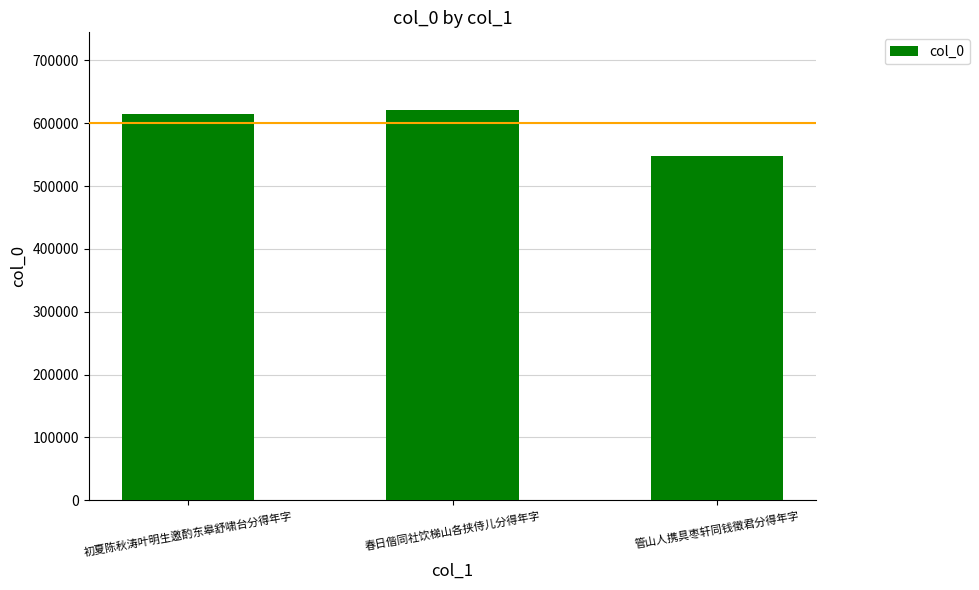

What position from the left is 初夏陈秋涛叶明生邀酌东皋舒啸台分得年字?

1